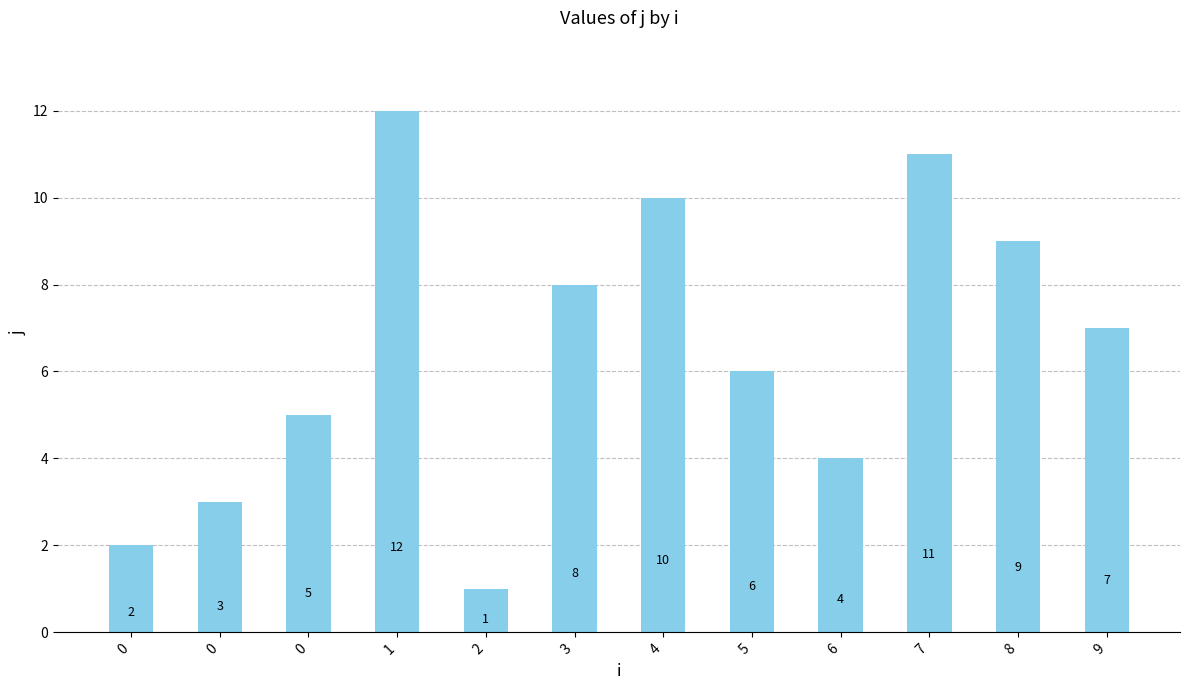

What is the maximum value shown in the chart?

12